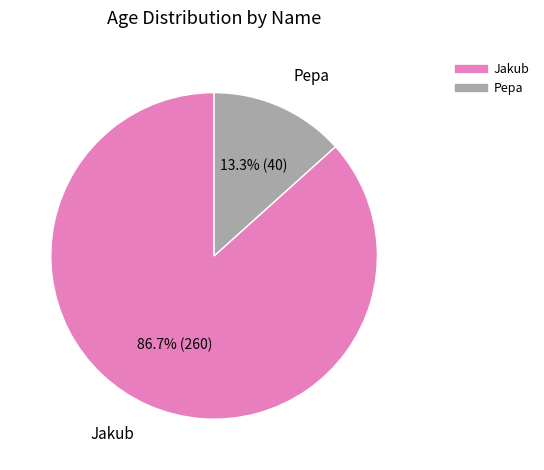

Is there any slice that represents more than half of the pie?

Yes